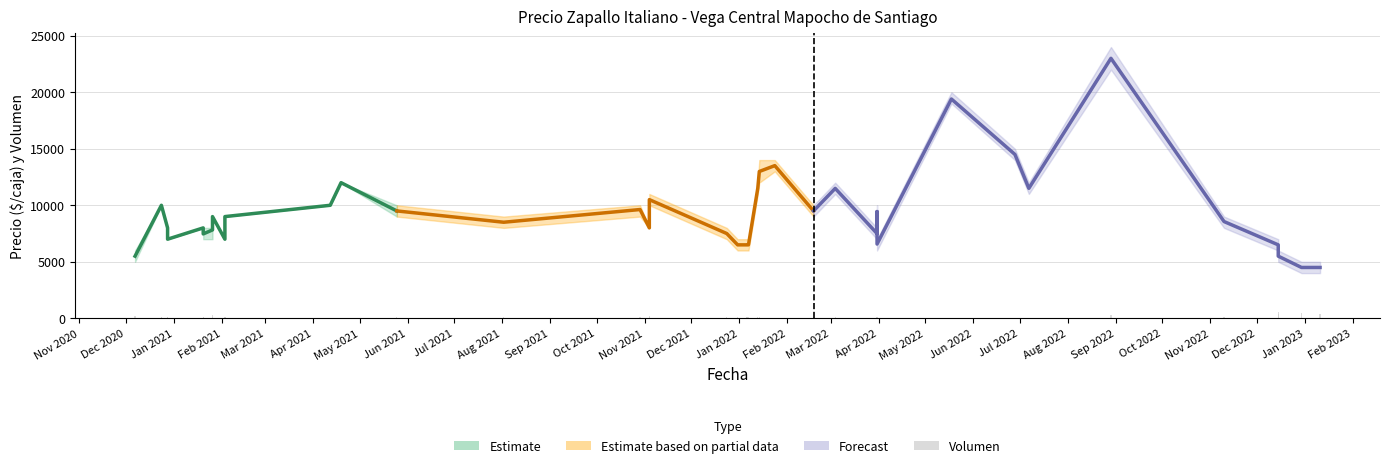

What value does the Precio promedio ponderado series have at 2021-04-12?

10000